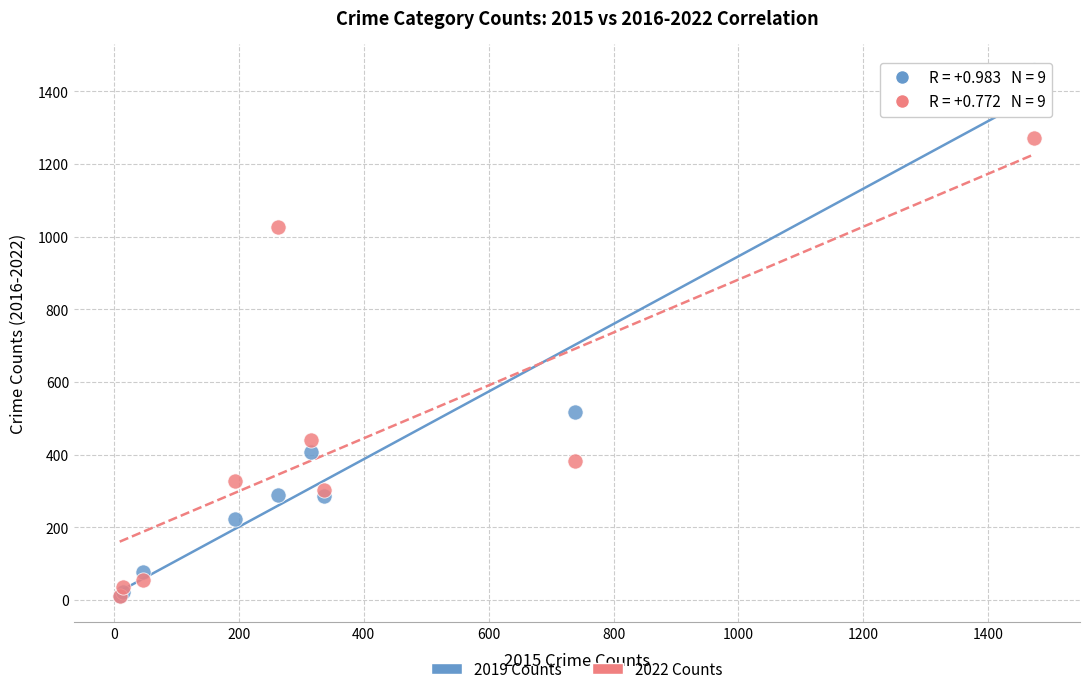

In the 2022 Counts series, what Y value is closest to 641?

439